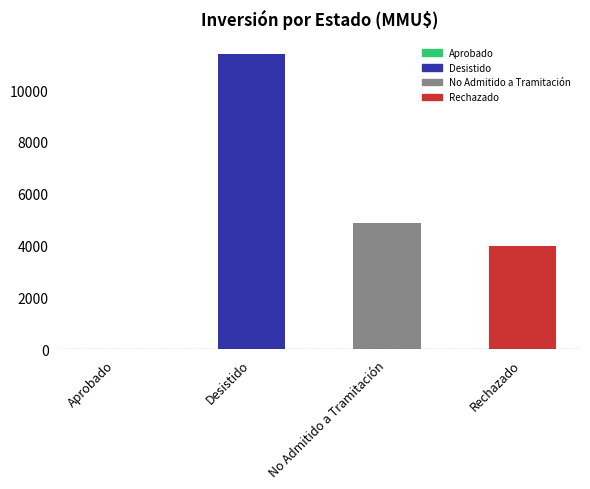

What is the greatest value displayed?

11400